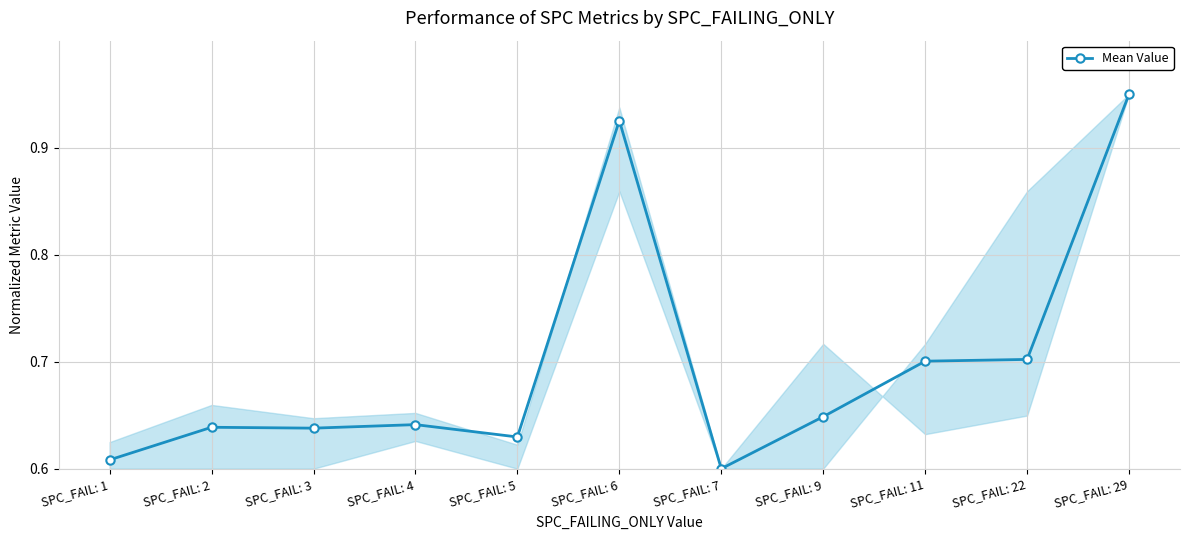

Which label corresponds to the largest value in the chart?

SPC_FAIL: 29